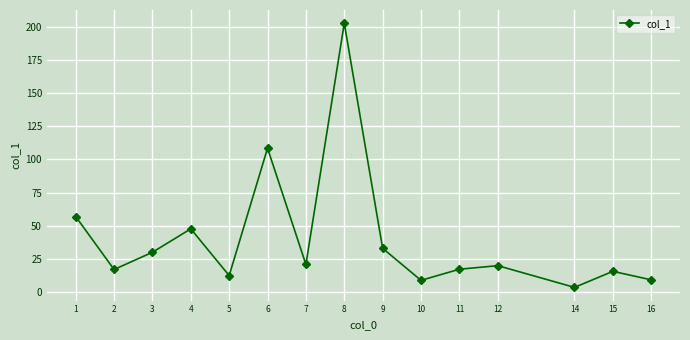

Approximately how many times larger is the value at 8 compared to 6?

1.9